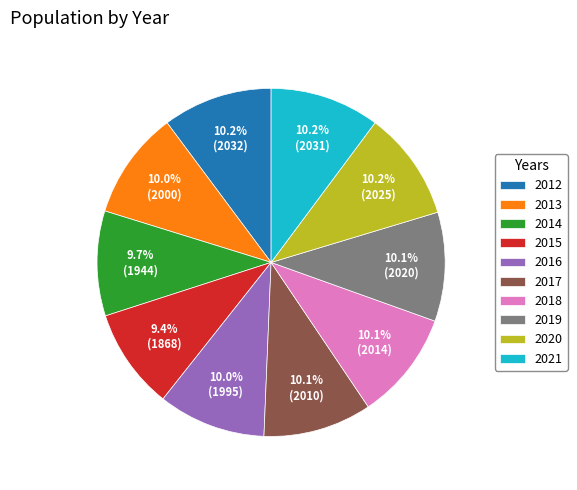

True or false: 2021 accounts for 25% of the total.

False